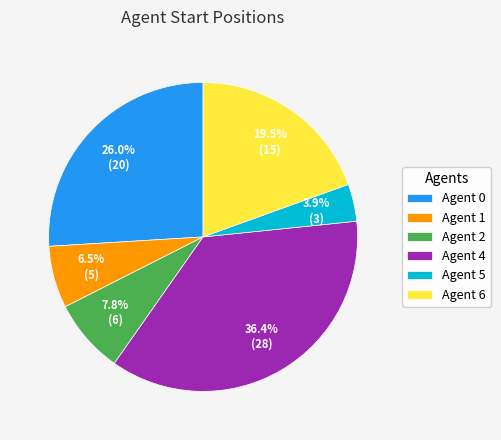

Count the number of slices in the pie.

6